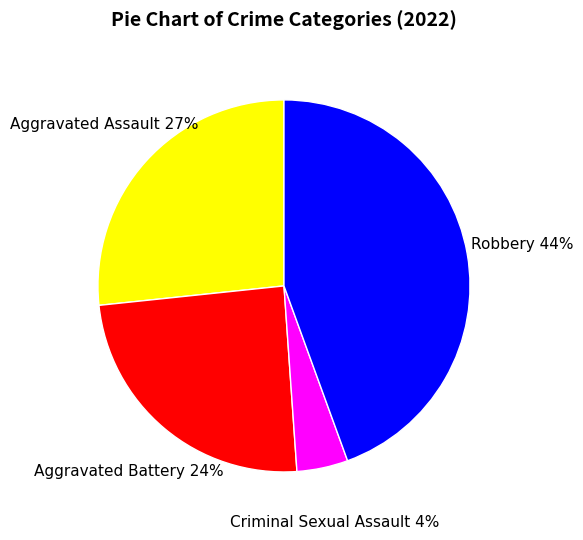

To the nearest percent, what portion does Criminal Sexual Assault represent?

4%